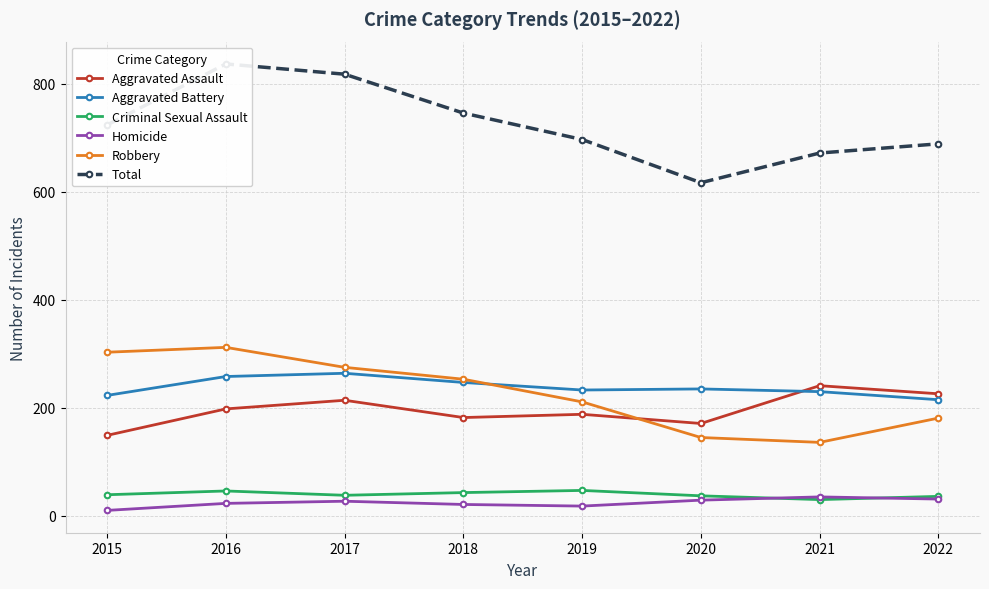

Reading left to right, extract all data points from this chart.

Aggravated Assault: 2015=149	2016=198	2017=214	2018=182	2019=188	2020=171	2021=241	2022=226
Aggravated Battery: 2015=223	2016=258	2017=264	2018=247	2019=233	2020=235	2021=230	2022=215
Criminal Sexual Assault: 2015=39	2016=46	2017=38	2018=43	2019=47	2020=37	2021=30	2022=36
Homicide: 2015=10	2016=23	2017=27	2018=21	2019=18	2020=29	2021=35	2022=31
Robbery: 2015=303	2016=312	2017=275	2018=253	2019=211	2020=145	2021=136	2022=181
Total: 2015=724	2016=837	2017=818	2018=746	2019=697	2020=617	2021=672	2022=689